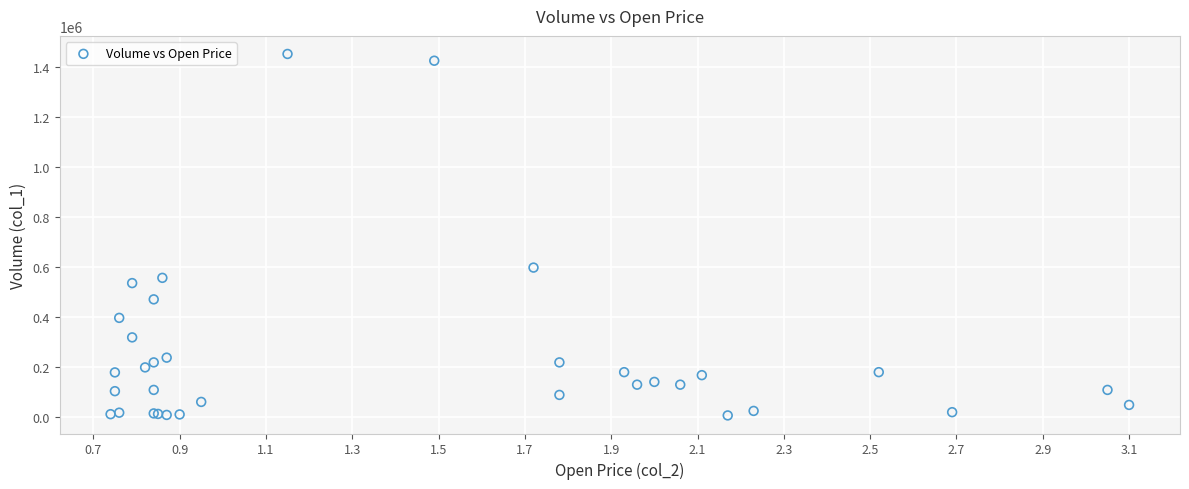

What Y value in the scatter plot is closest to 730500?

599000